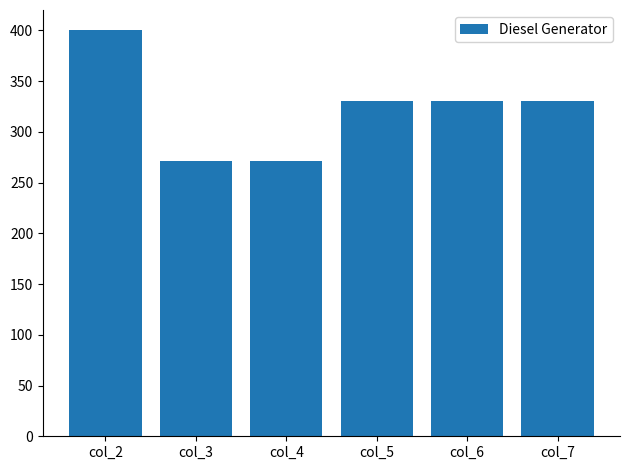

What is the difference between the values at col_5 and col_2?

70.0